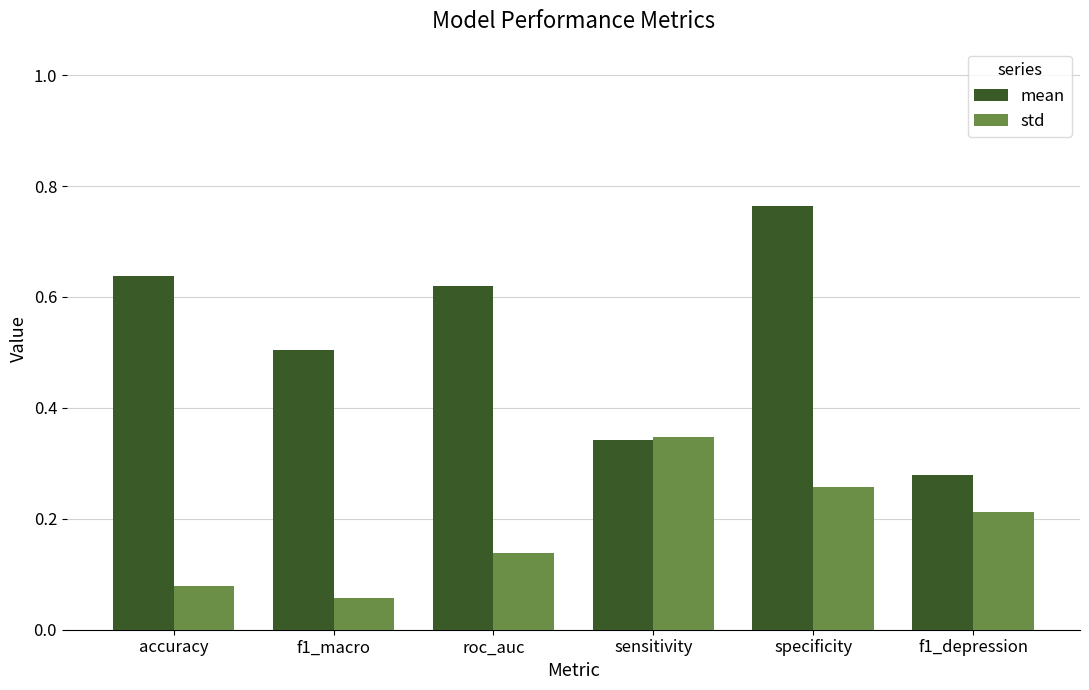

At specificity, list the series in order from largest to smallest.

mean, std